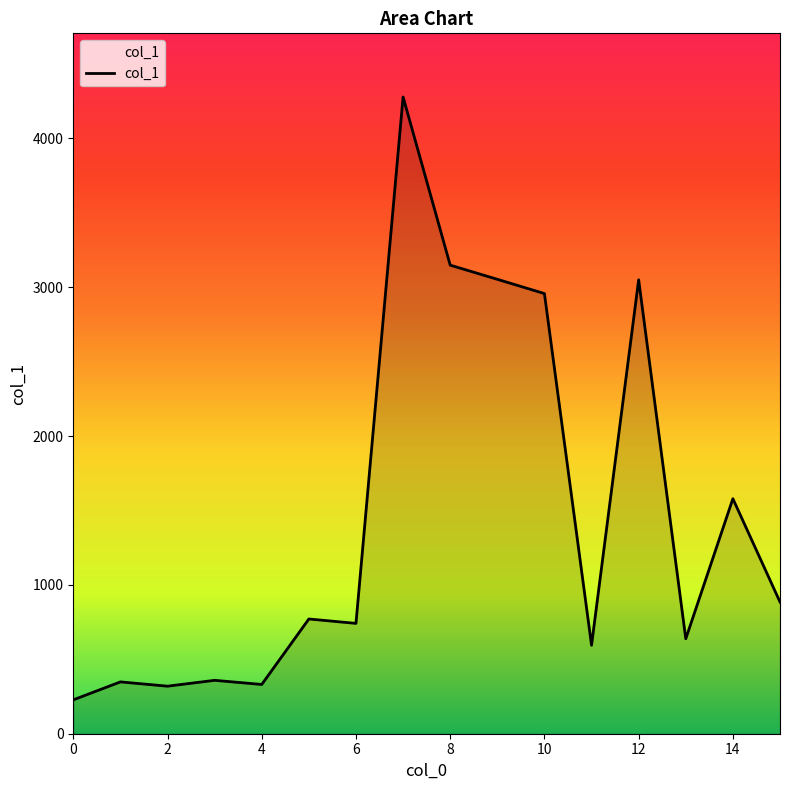

What is the difference between the maximum and minimum values?

4051.1